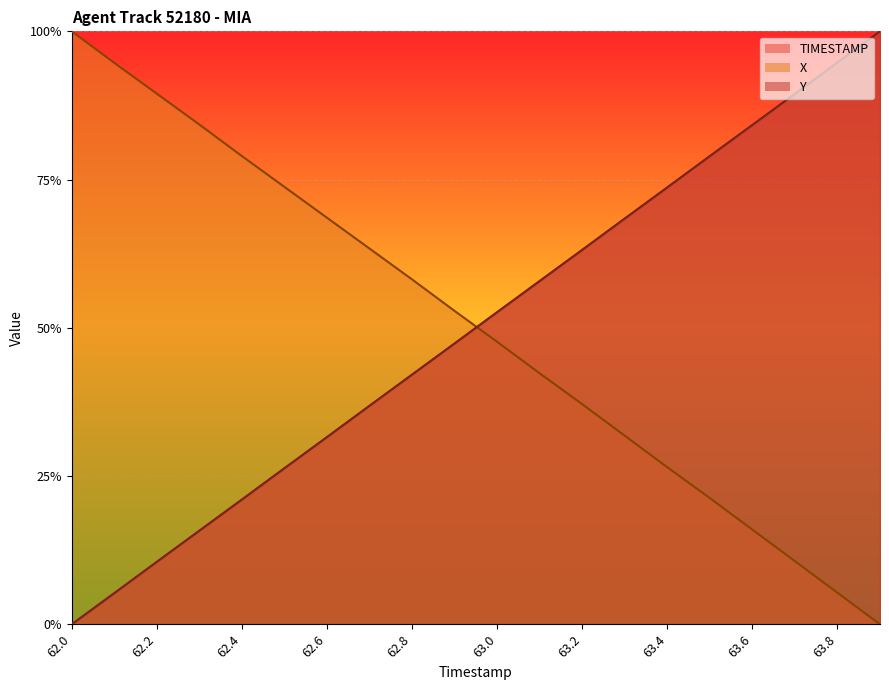

Which series changed the most between 62.0 and 62.3?

TIMESTAMP